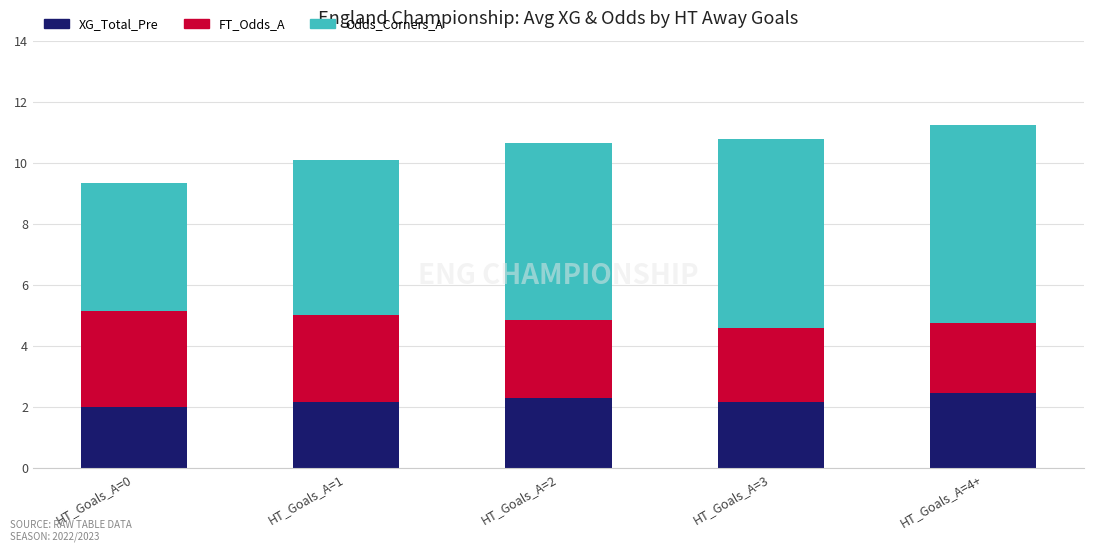

What is the lowest value of the XG_Total_Pre series?

2.0